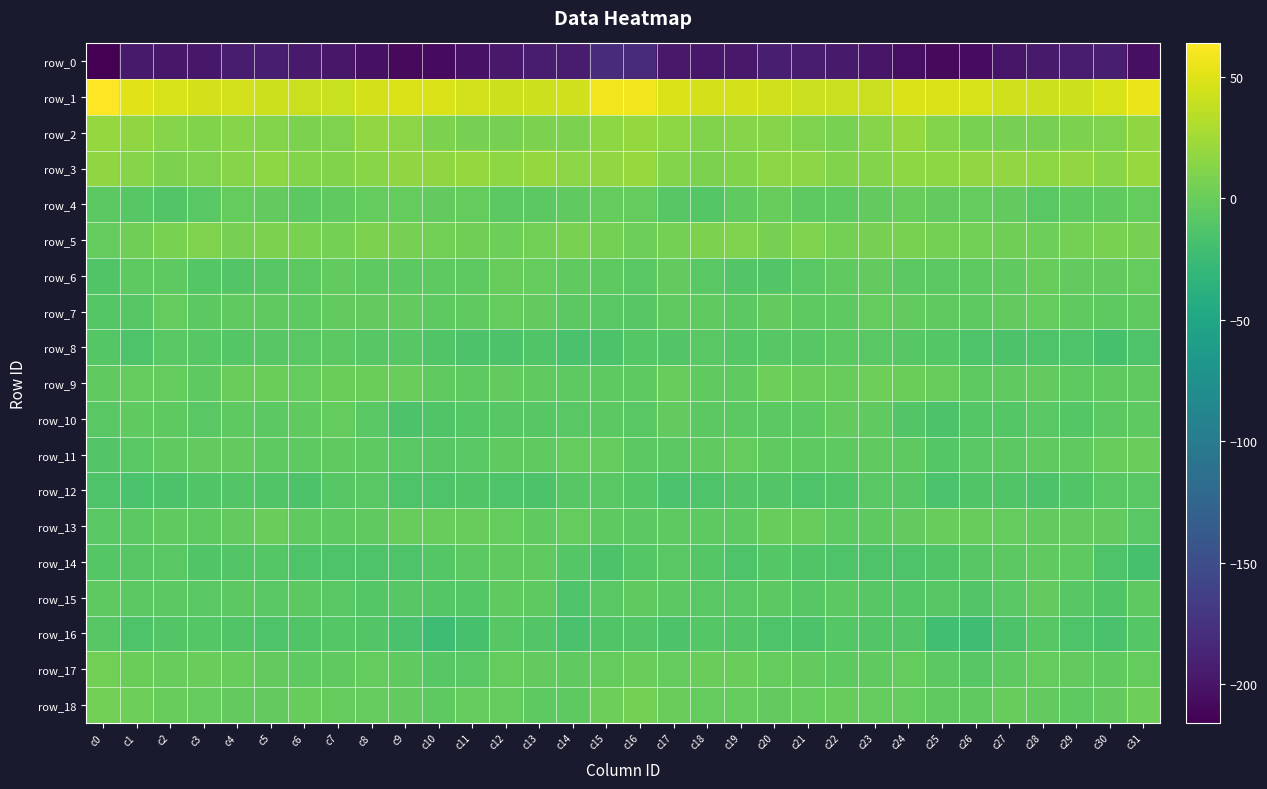

What is the approximate value of row_5 at c22?

5.5